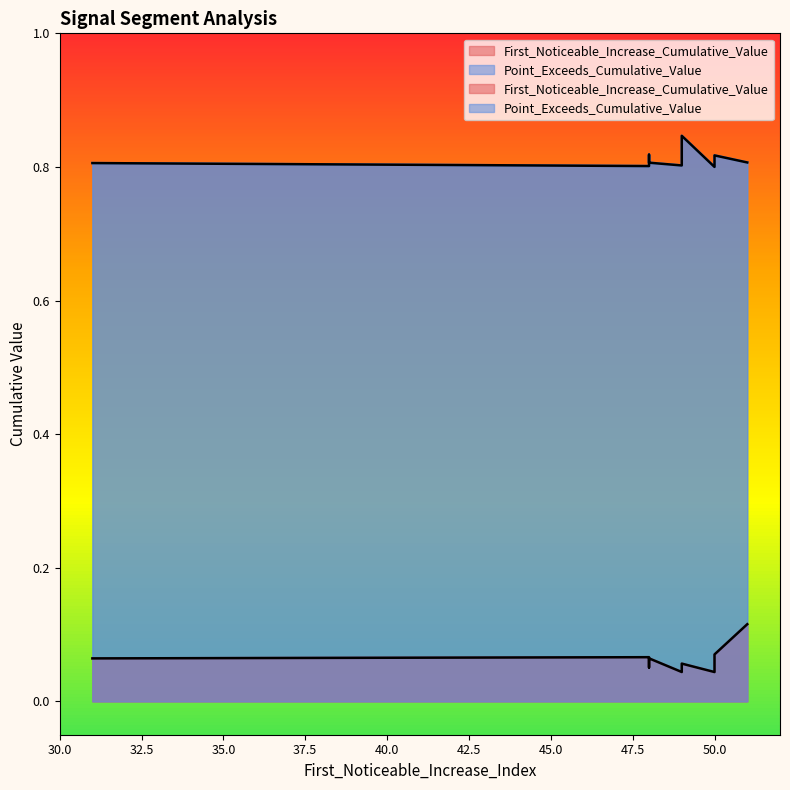

At which category does the chart reach its peak across all series?

49